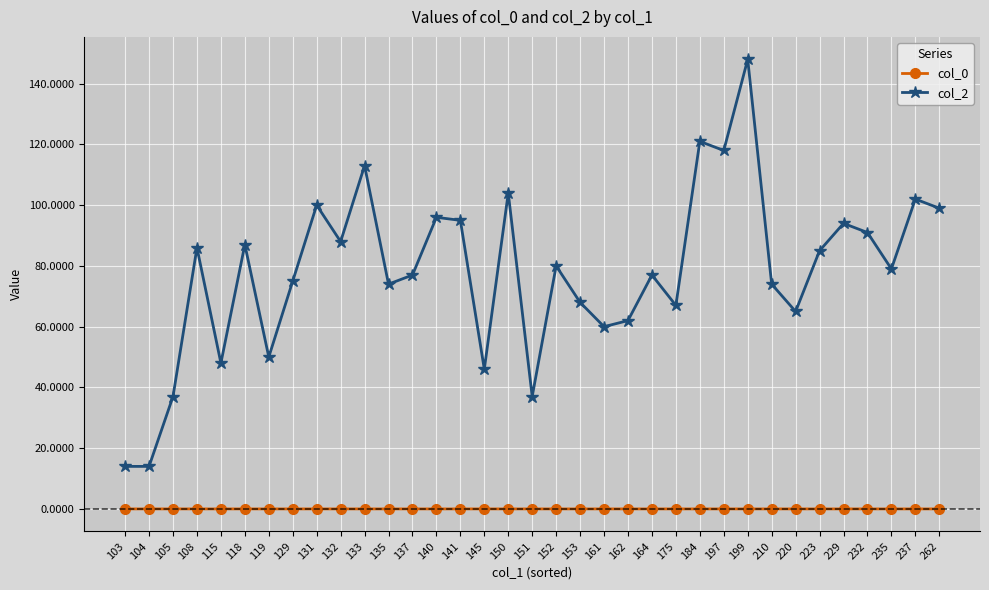

What is the value of the col_2 point at the 28th from the left?

74.0